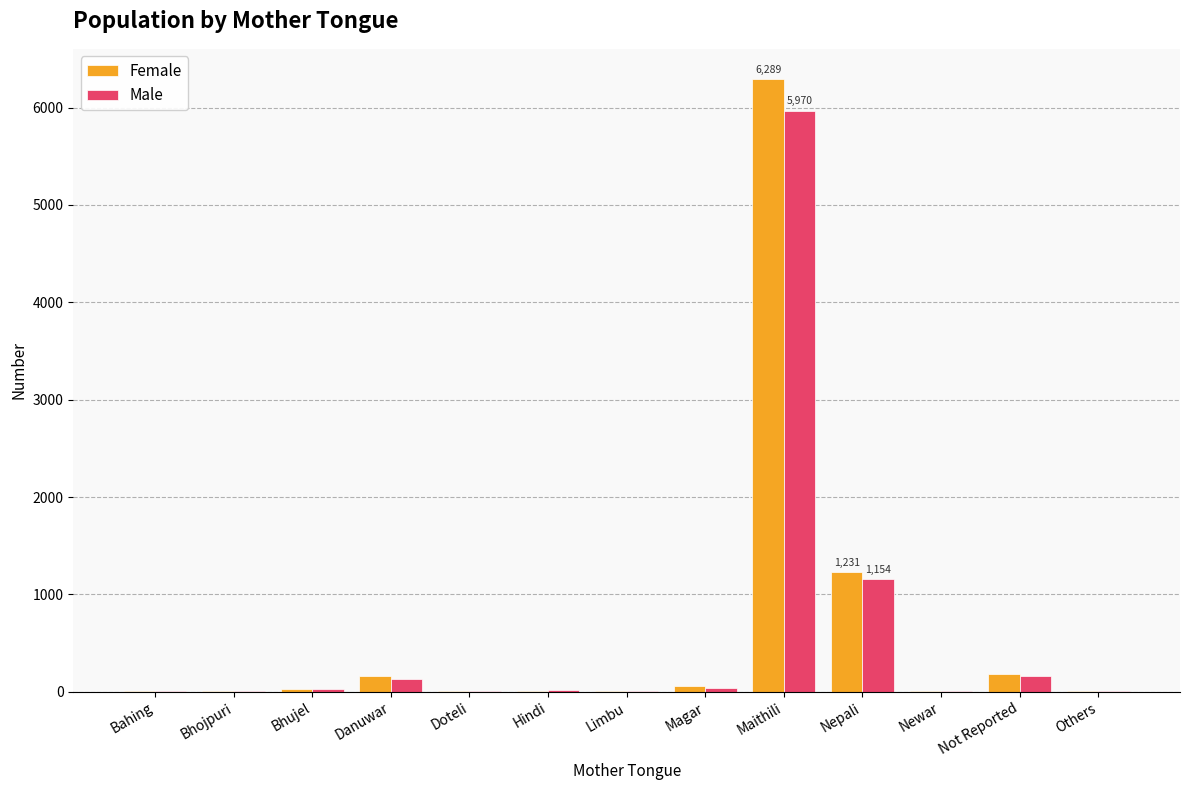

What is the sum of the Male values at Danuwar and Hindi?

152